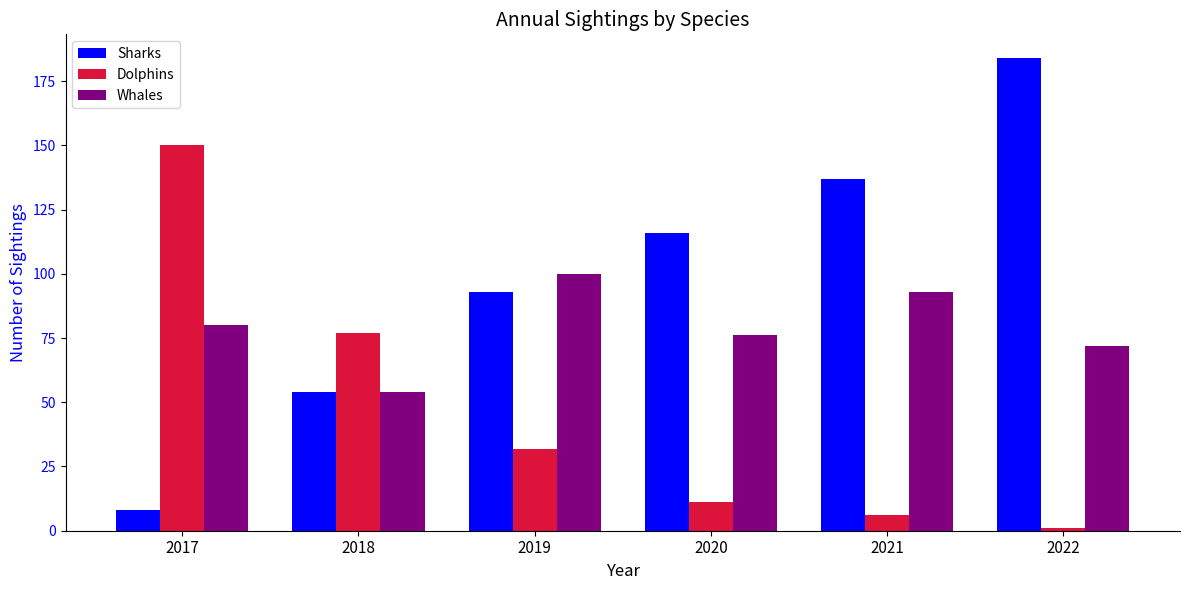

What is the difference between the highest and lowest values at 2020?

105